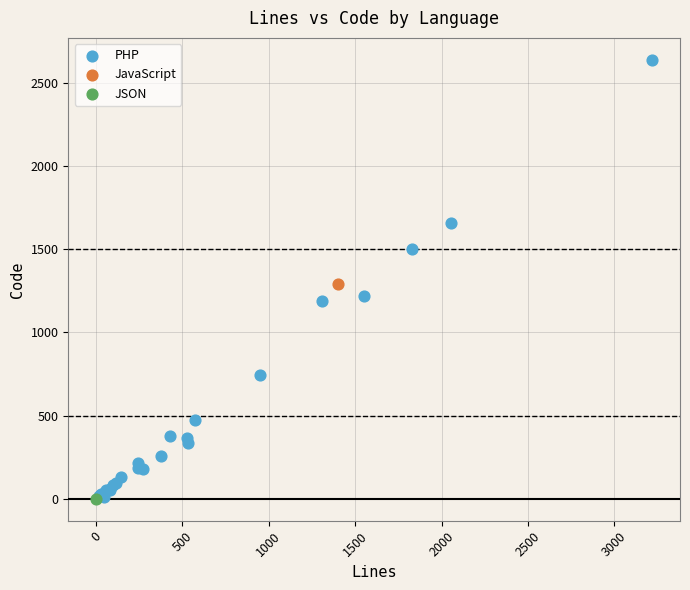

What are all the series names shown in the legend?

PHP, JavaScript, JSON